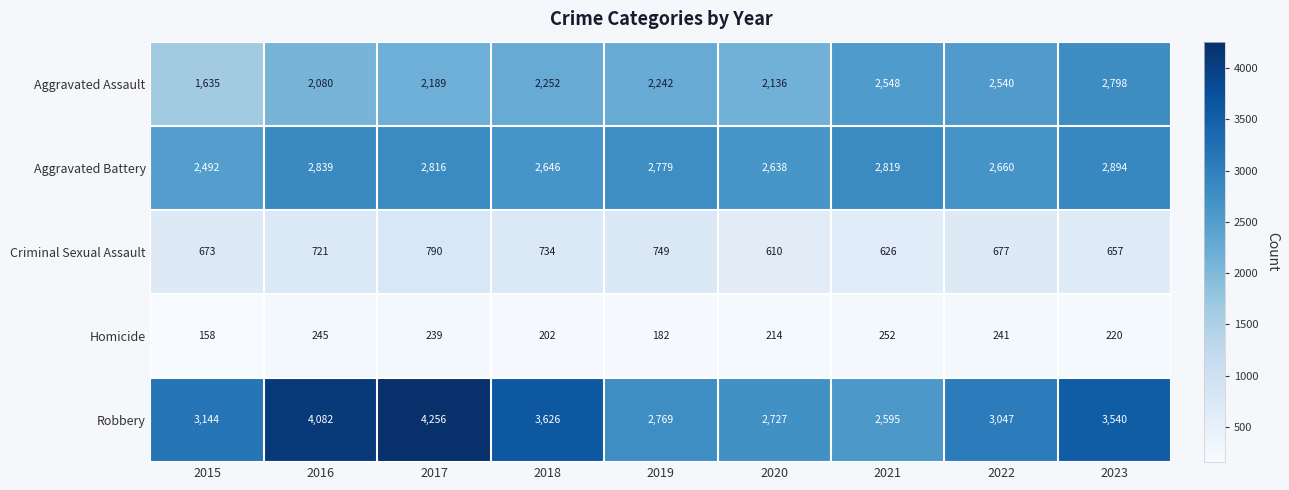

At how many categories does at least one series exceed 1528?

9